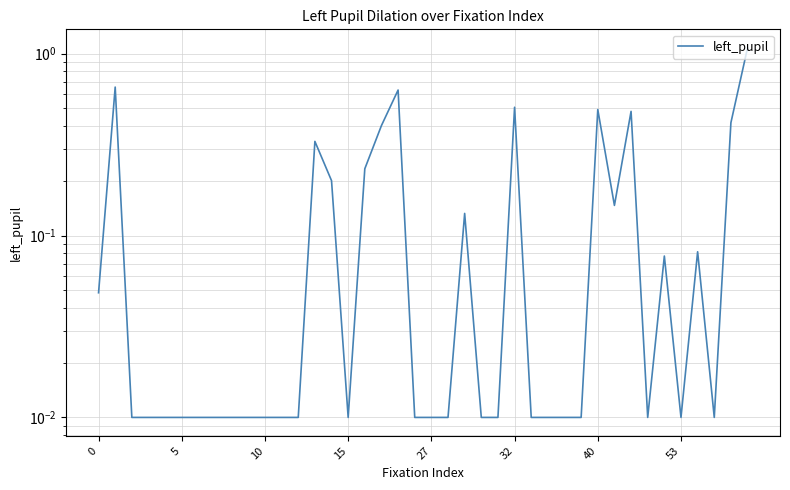

What is the label of the 9th point from the left?

8